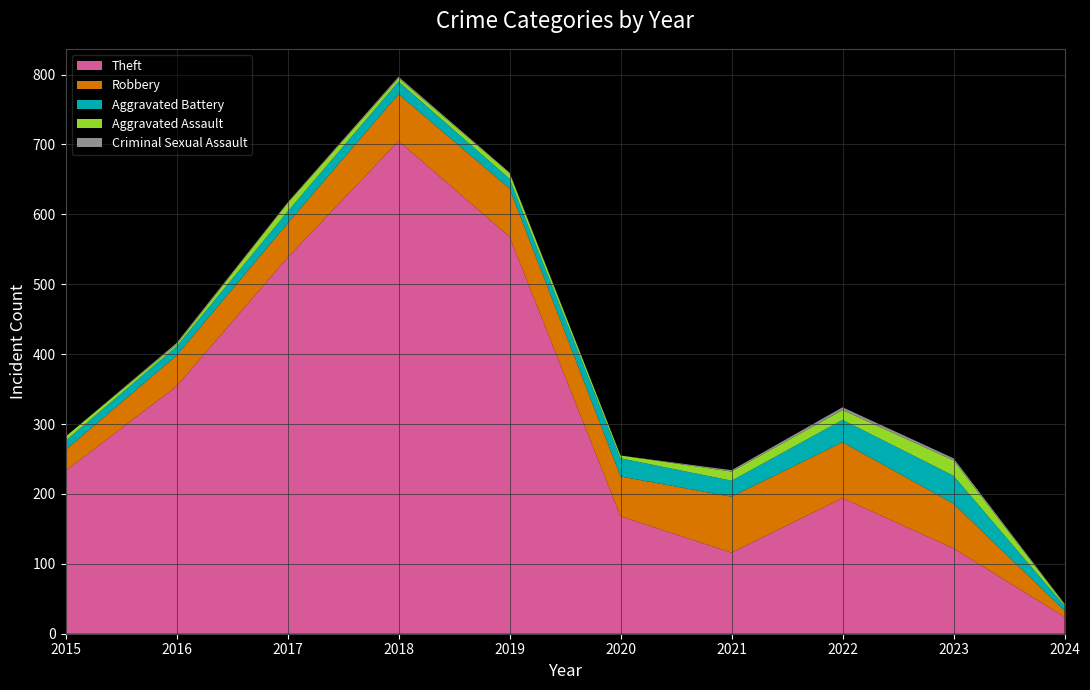

Reading left to right, extract all data points from this chart.

Theft: 2015=233	2016=354	2017=538	2018=705	2019=568	2020=168	2021=116	2022=194	2023=122	2024=24
Robbery: 2015=30	2016=44	2017=49	2018=67	2019=69	2020=57	2021=80	2022=80	2023=64	2024=9
Aggravated Battery: 2015=13	2016=13	2017=17	2018=18	2019=14	2020=26	2021=23	2022=32	2023=40	2024=7
Aggravated Assault: 2015=6	2016=3	2017=12	2018=5	2019=8	2020=4	2021=13	2022=14	2023=22	2024=2
Criminal Sexual Assault: 2015=0	2016=2	2017=1	2018=2	2019=1	2020=0	2021=2	2022=4	2023=3	2024=1